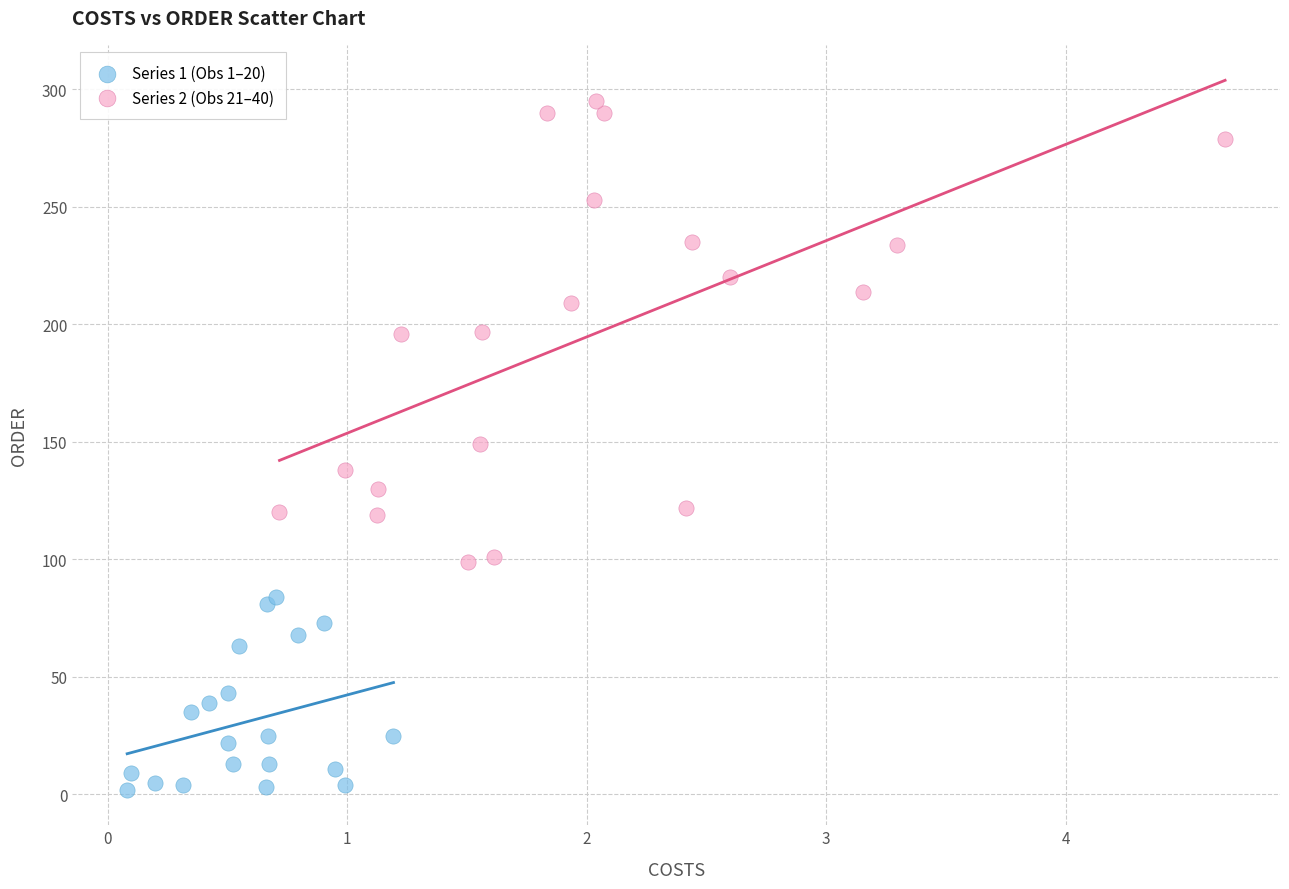

Which series has the largest Y range (max minus min)?

Series 2 (Obs 21–40)